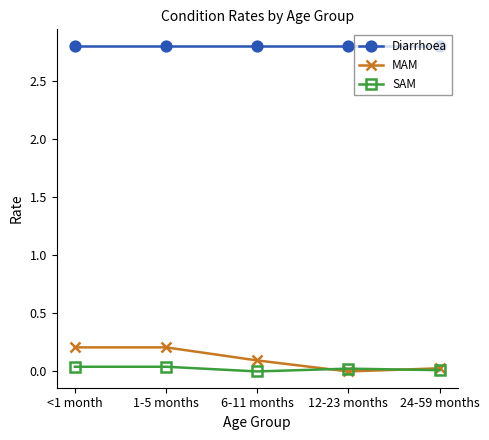

Count the number of categories in the chart.

5